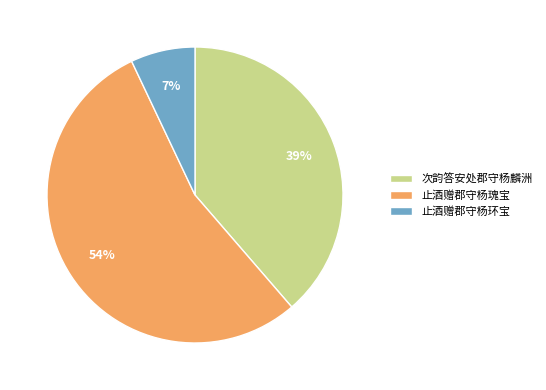

What is the ratio of the value at 止酒赠郡守杨瑰宝 to the value at 止酒赠郡守杨环宝?

7.7